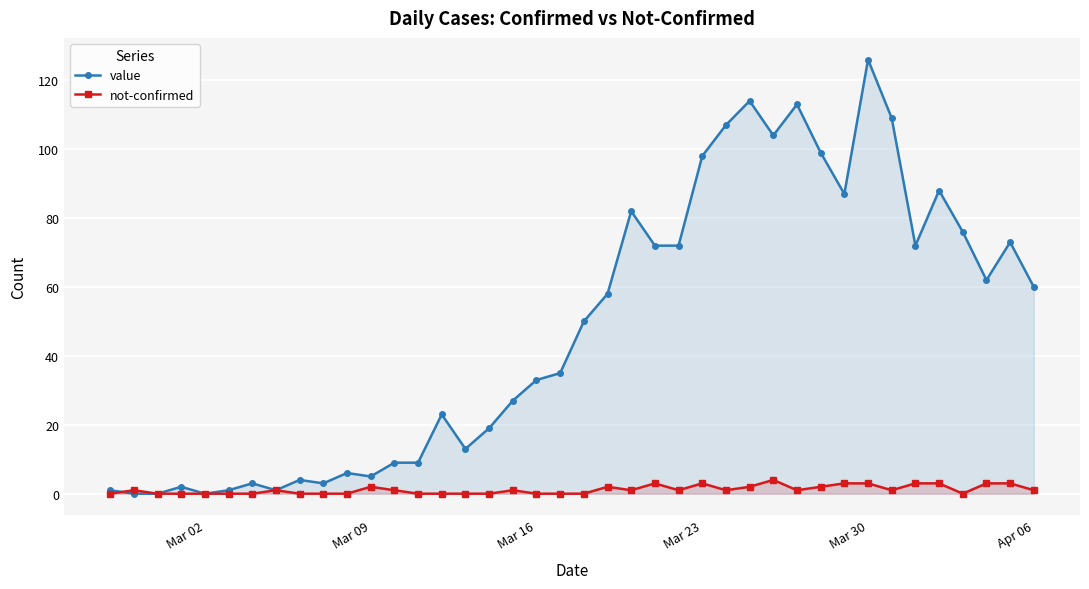

Which series has the largest range (max minus min)?

value